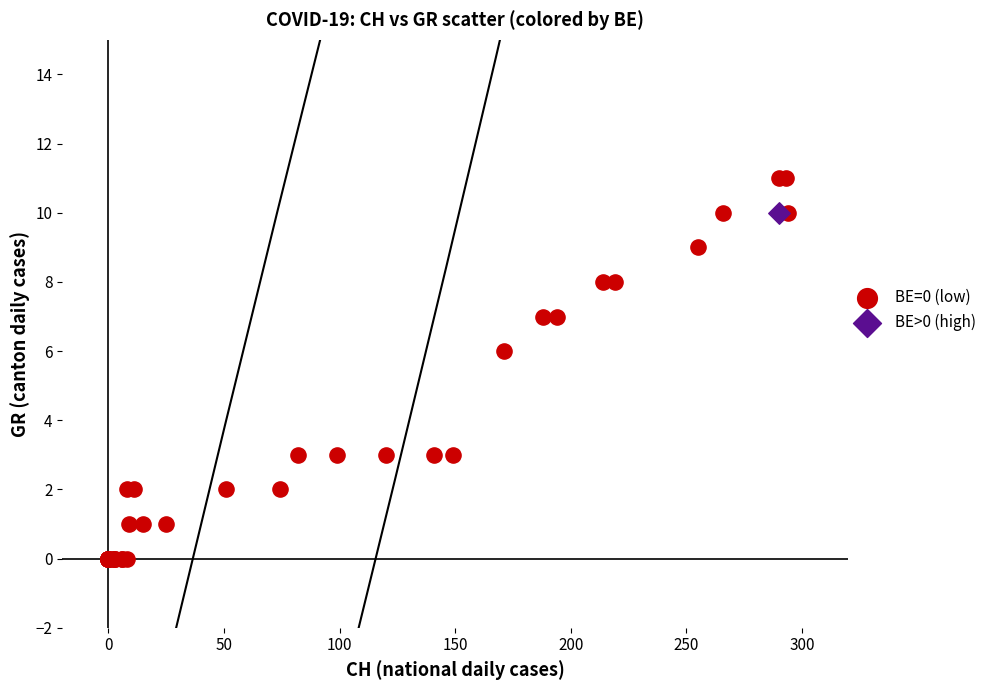

What are all the series names shown in the legend?

BE=0 (low), BE>0 (high)